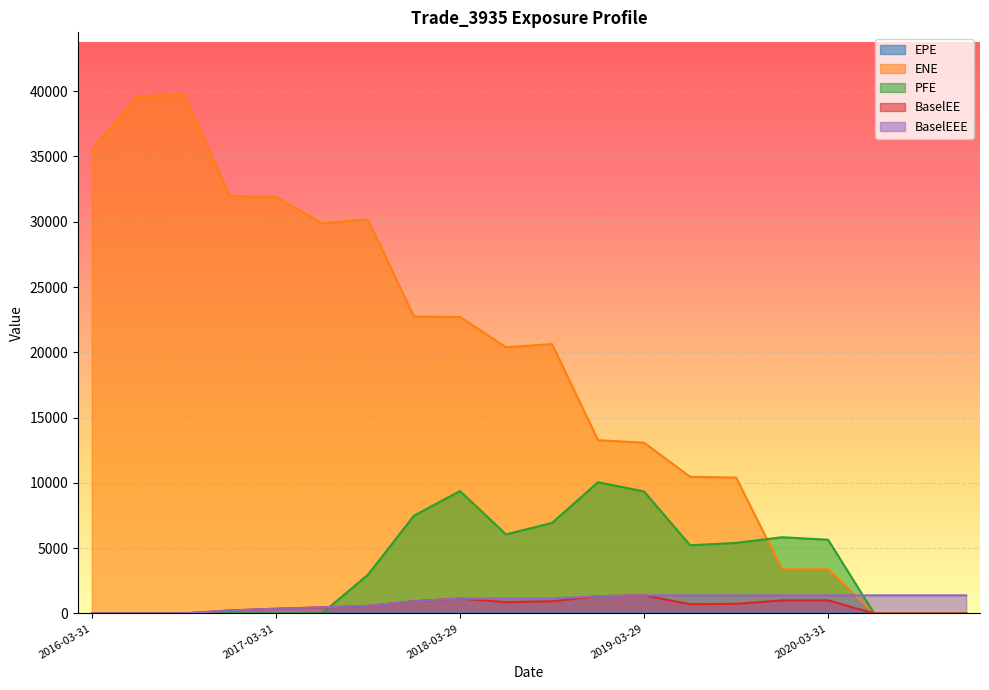

How many values in the PFE series exceed 5220?

10